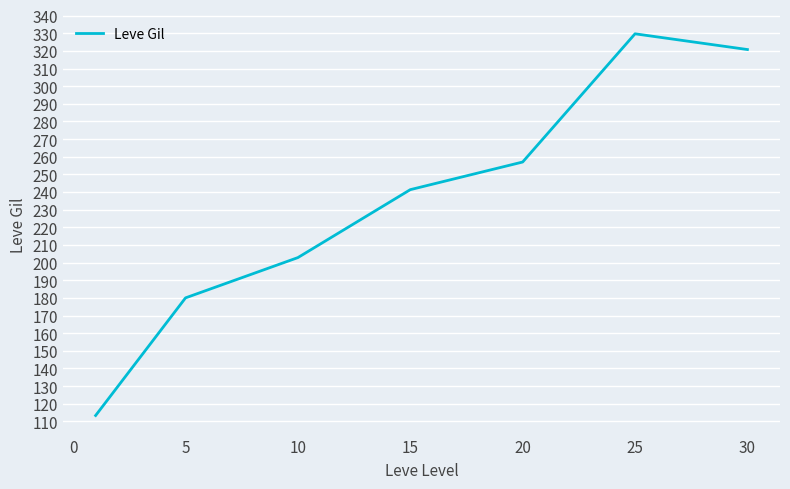

What is the smallest value displayed?

113.3